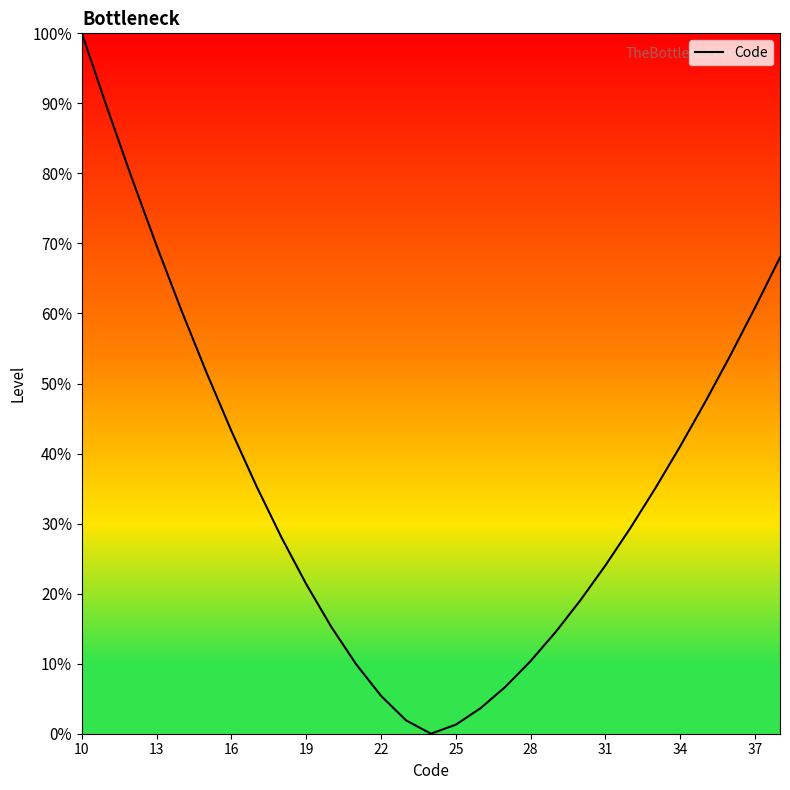

What is the greatest value displayed?

100.0